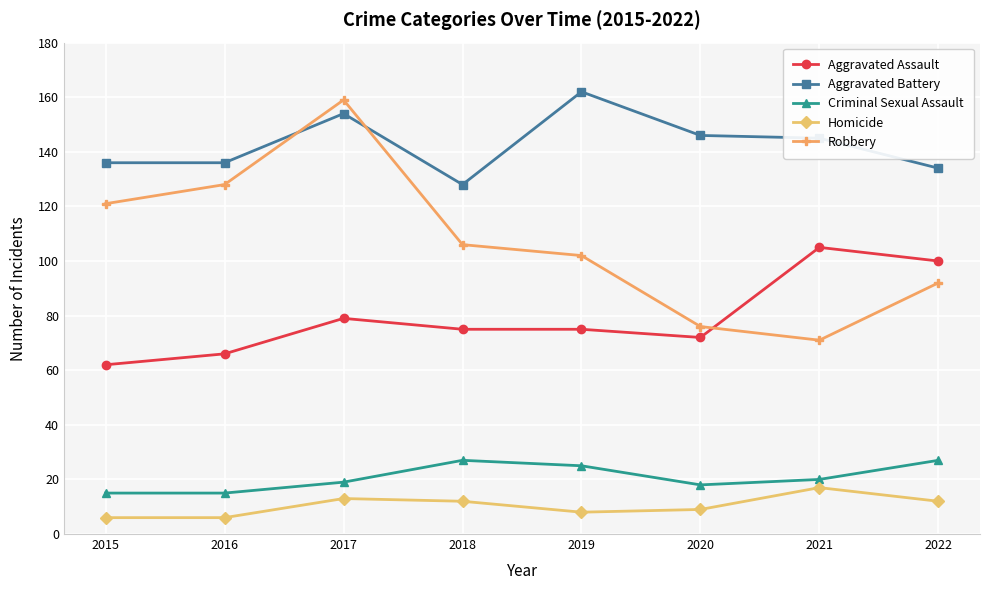

What is the smallest value displayed?

6